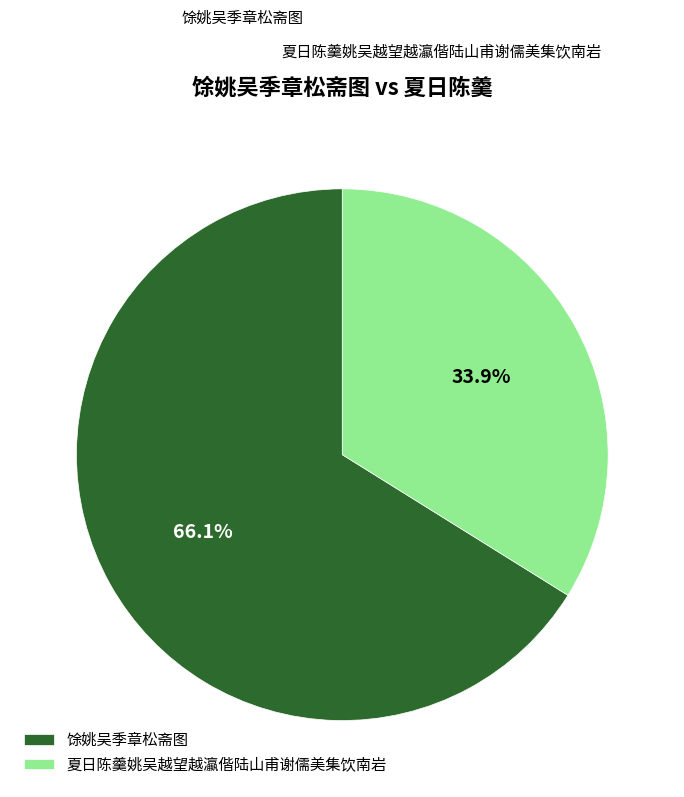

What is the ratio of the value at 夏日陈羹姚吴越望越瀛偕陆山甫谢儒美集饮南岩 to the value at 馀姚吴季章松斋图?

0.5